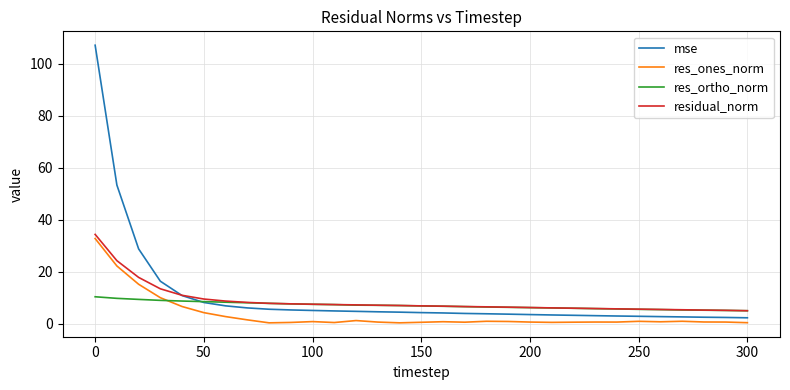

What are all the series names shown in the legend?

mse, res_ones_norm, res_ortho_norm, residual_norm